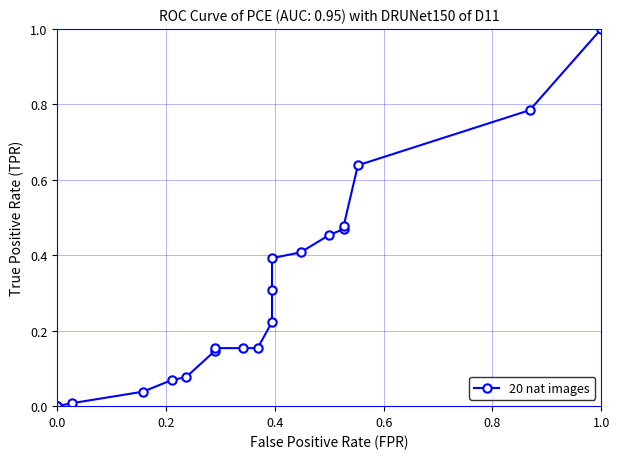

Reading left to right, what are all the values shown in this chart?

0.0	0.0	0.0	0.0	0.1	0.1	0.1	0.2	0.2	0.2	0.2	0.3	0.4	0.4	0.5	0.5	0.5	0.6	0.8	1.0